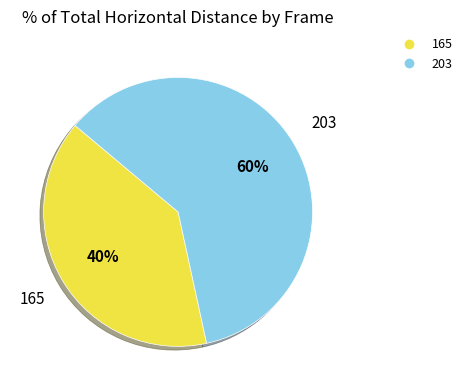

To the nearest percent, what is the combined percentage of 203 and 165?

100%